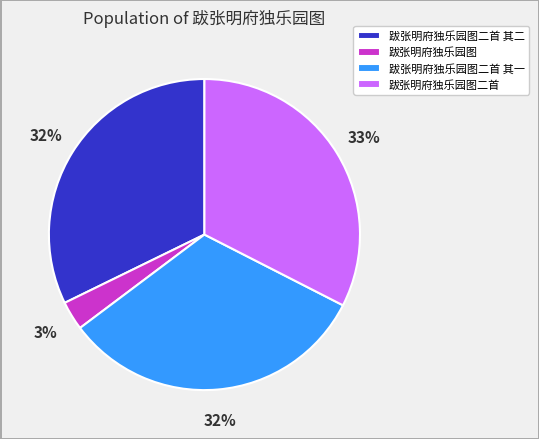

How many slices are in this pie chart?

4